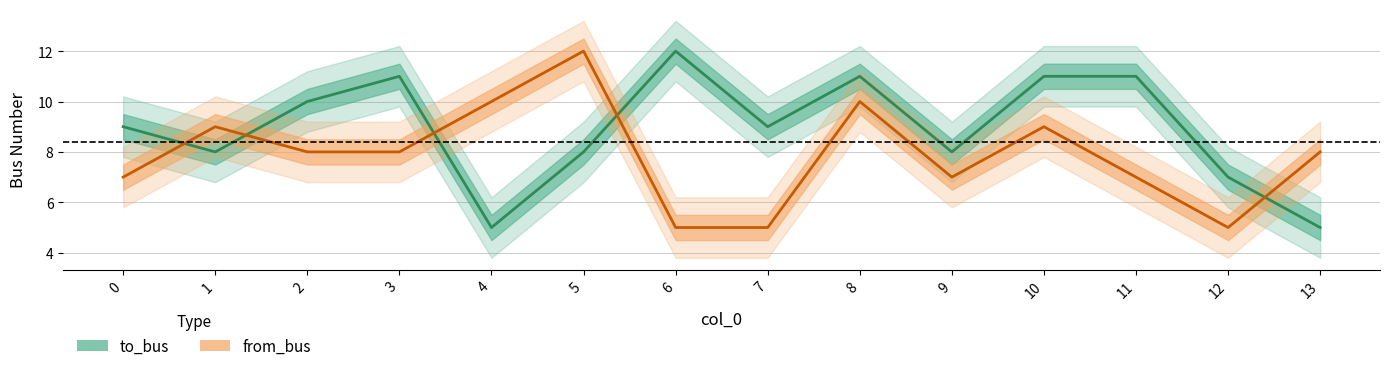

True or false: to_bus and from_bus intersect in this chart.

True